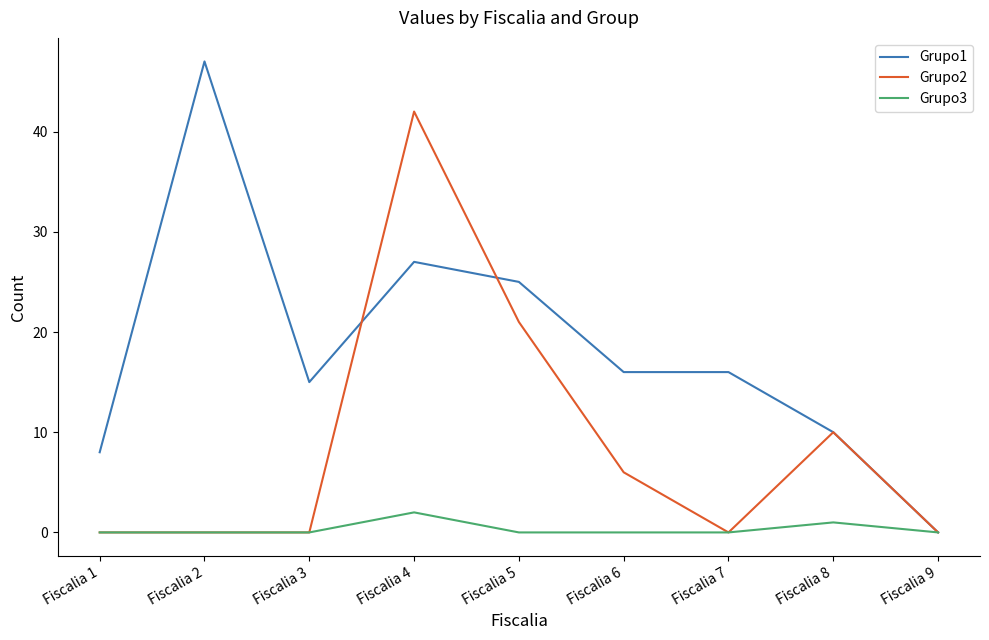

True or false: Grupo2 has more than 1 interior local peaks.

True